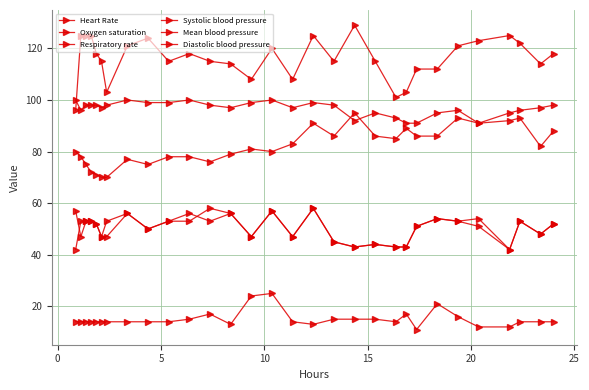

In Diastolic blood pressure, how many points are lower than both neighbors (excluding endpoints)?

8